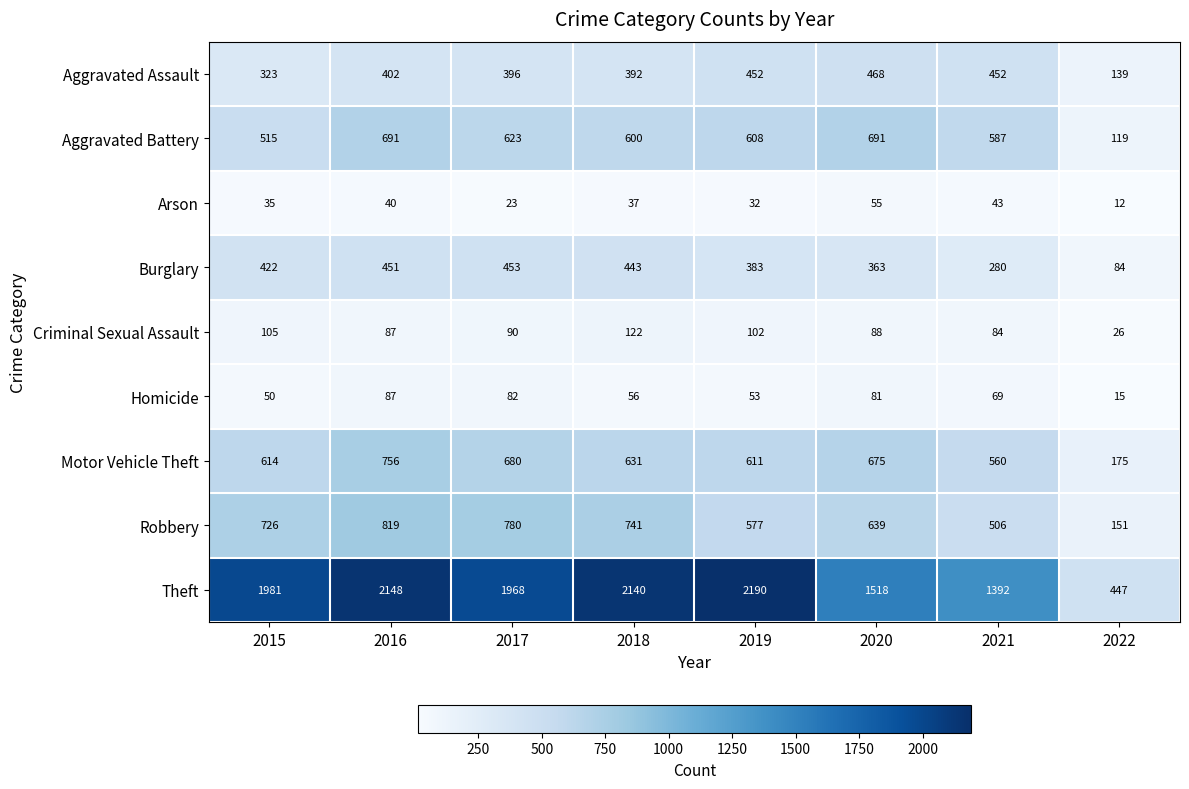

What is the minimum value shown in the chart?

12